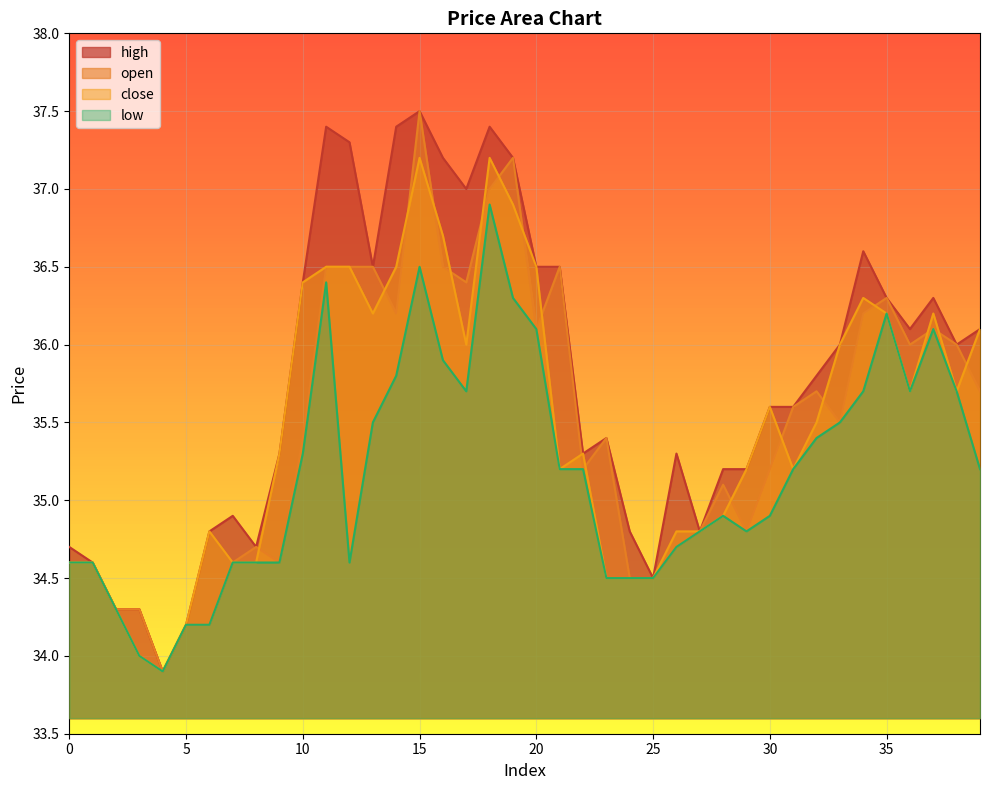

True or false: high and open cross at least once.

False